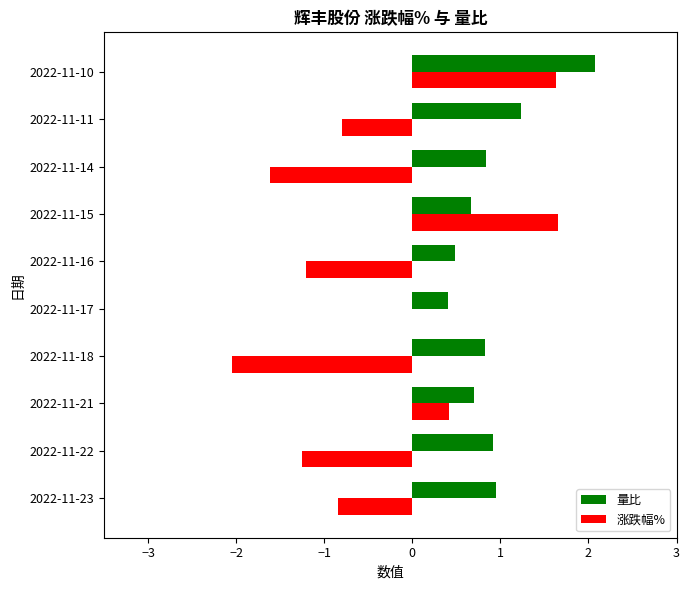

What is the approximate value of 量比 at 2022-11-17?

0.4